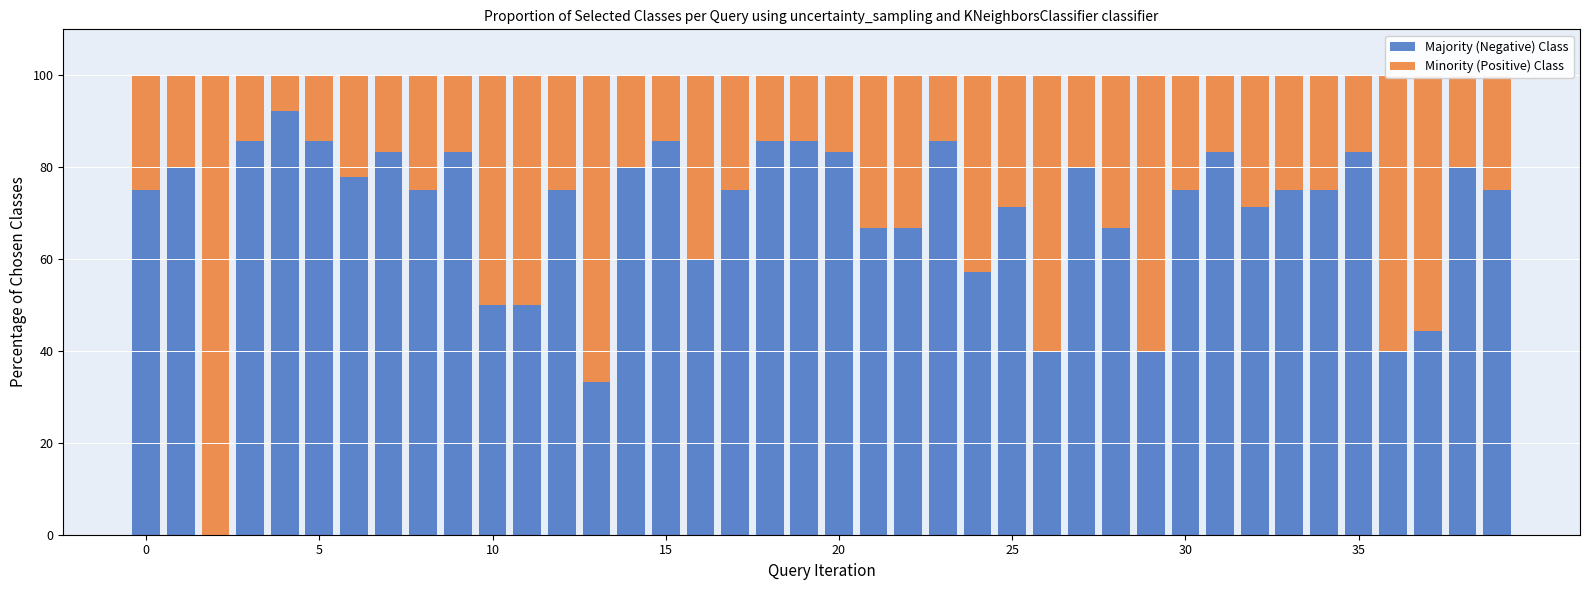

What is the total value across all series at 20?

100.0